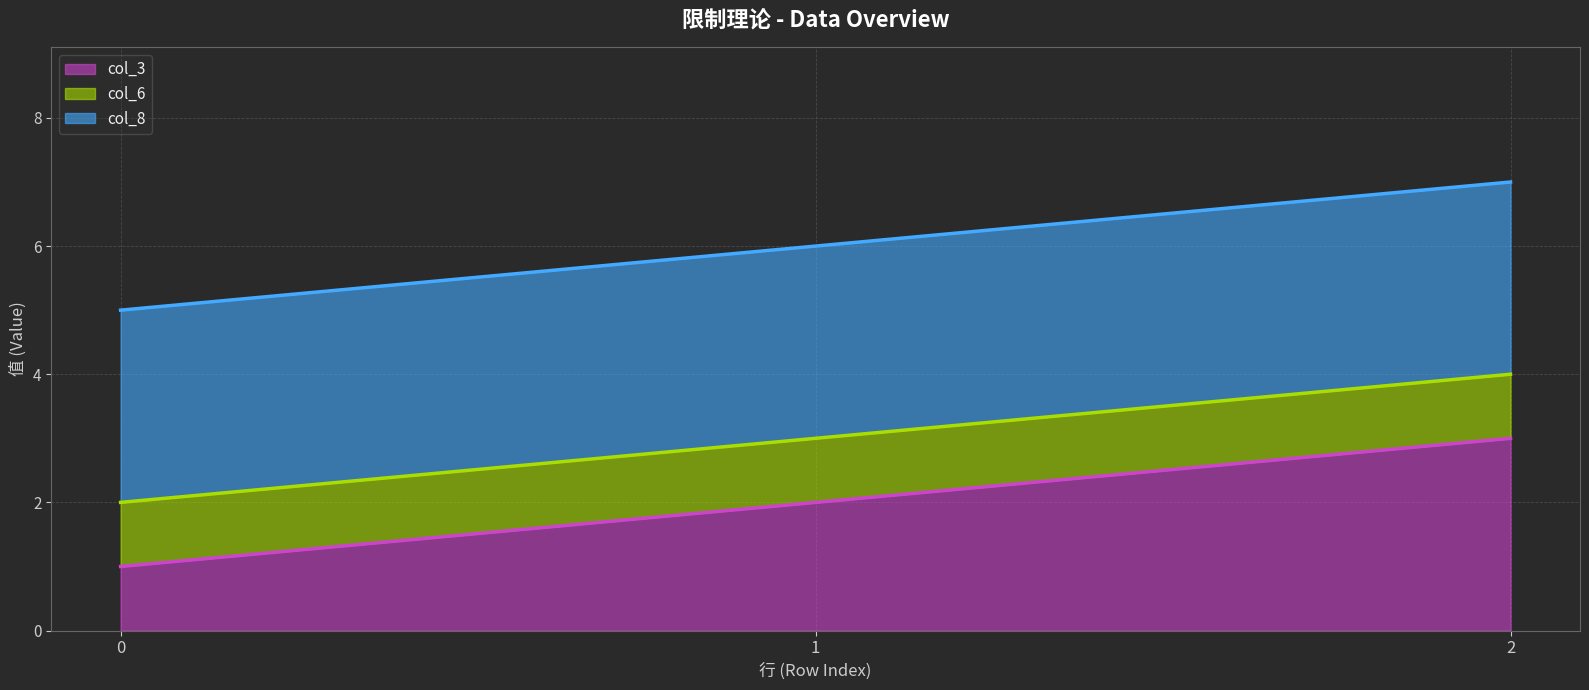

At which label is col_6 (line) closest to 3?

1